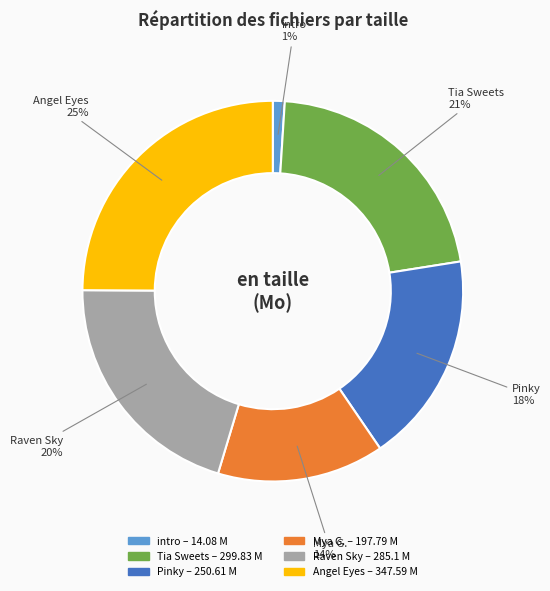

How many segments does this pie chart have?

6